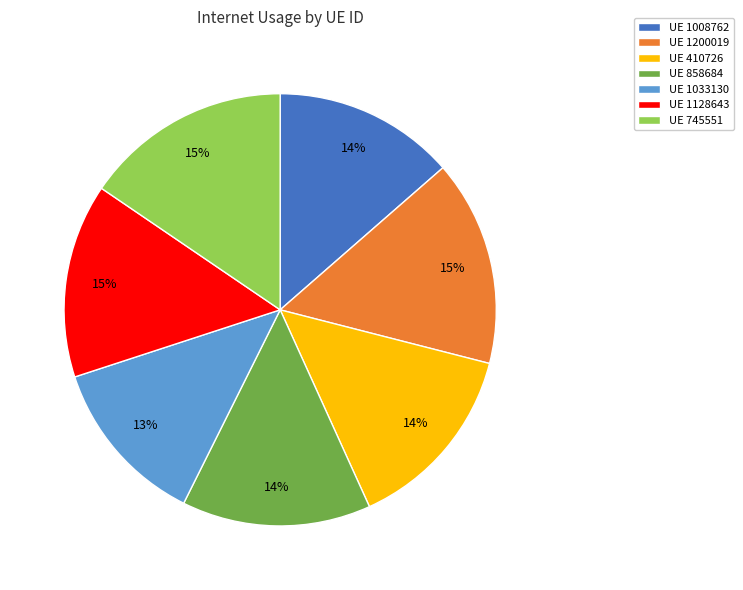

To the nearest percent, what percentage of the pie is UE 1128643?

15%